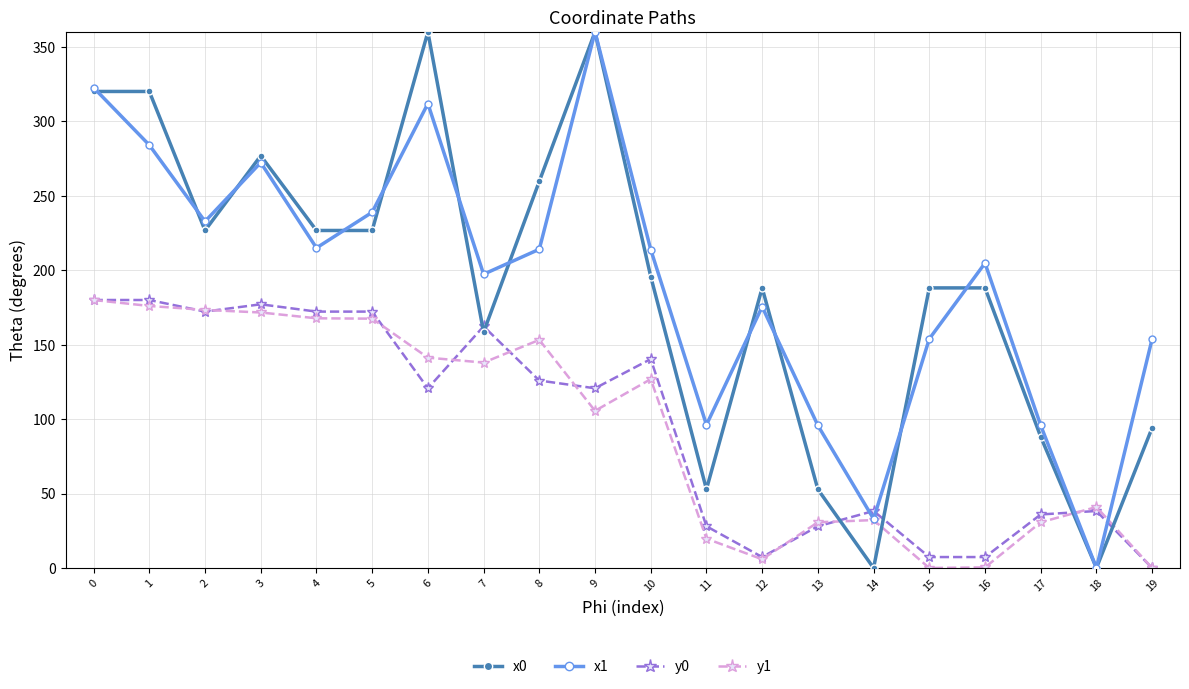

True or false: y1 and y0 intersect in this chart.

True